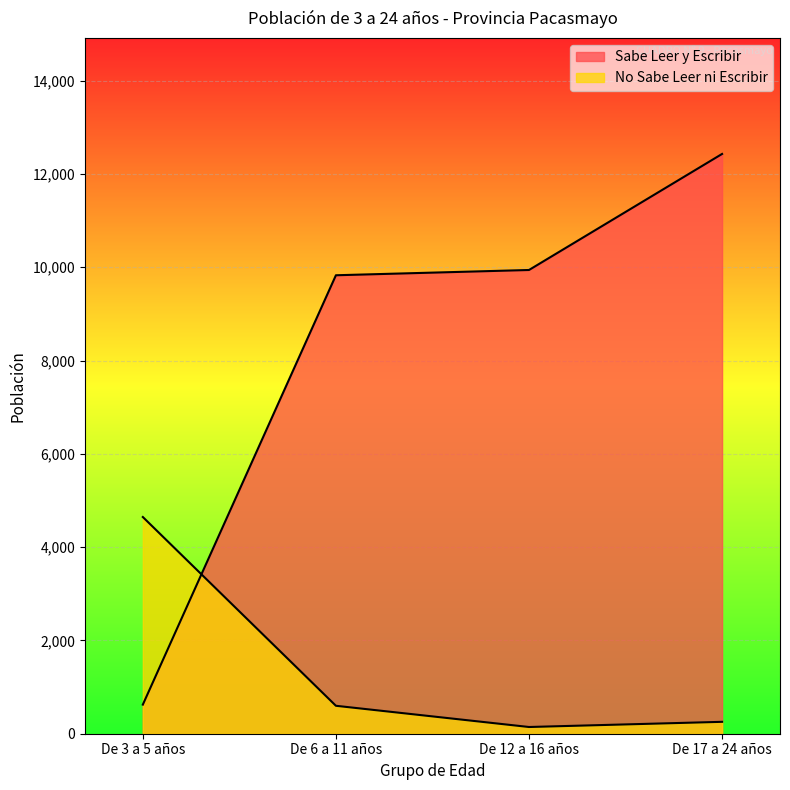

Reading left to right, list all the values displayed in this chart.

Sabe Leer y Escribir: 624	9829	9942	12430
No Sabe Leer ni Escribir: 4646	599	144	255